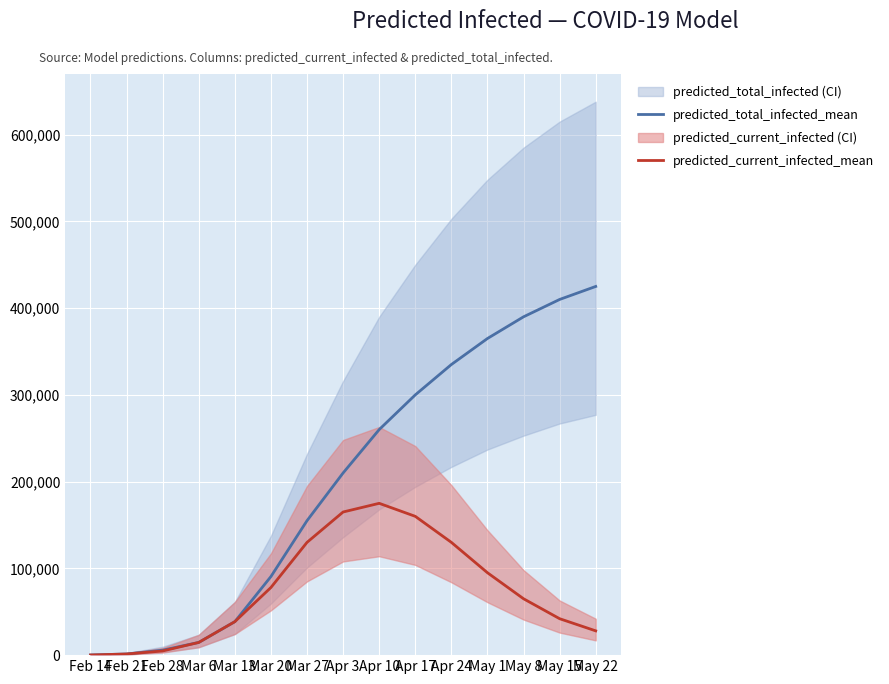

Rank the series by their maximum value, from highest to lowest.

predicted_total_infected_mean, predicted_current_infected_mean